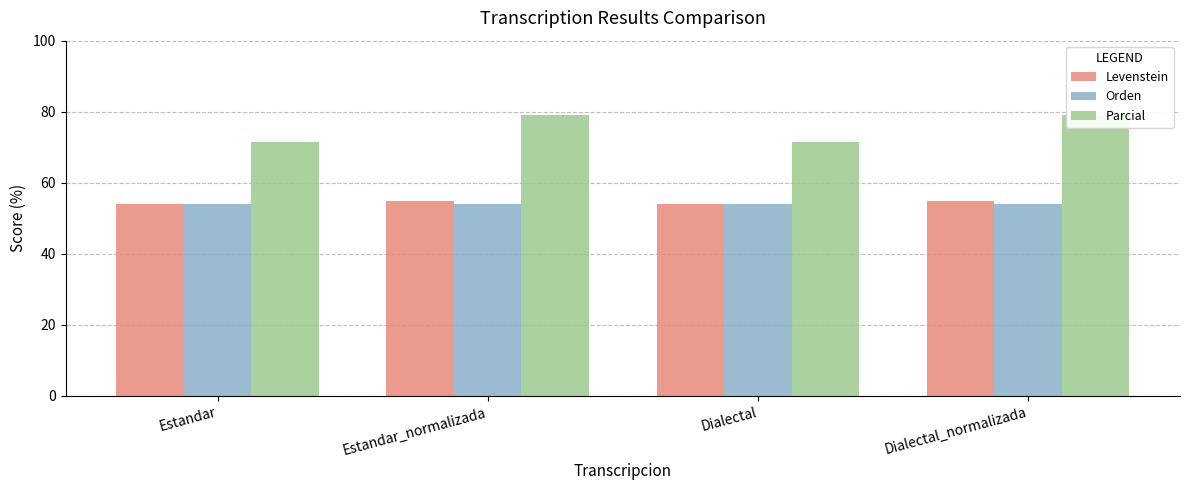

Rank the series at Estandar from highest to lowest value.

Parcial, Levenstein, Orden